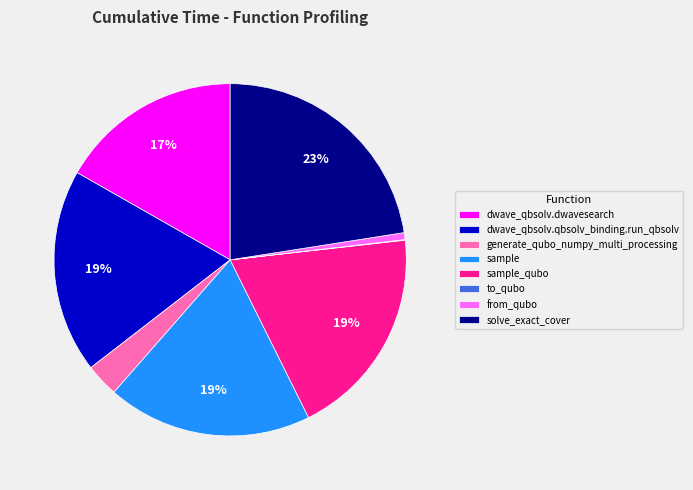

Combined, do dwave_qbsolv.dwavesearch and sample account for over 50%?

No